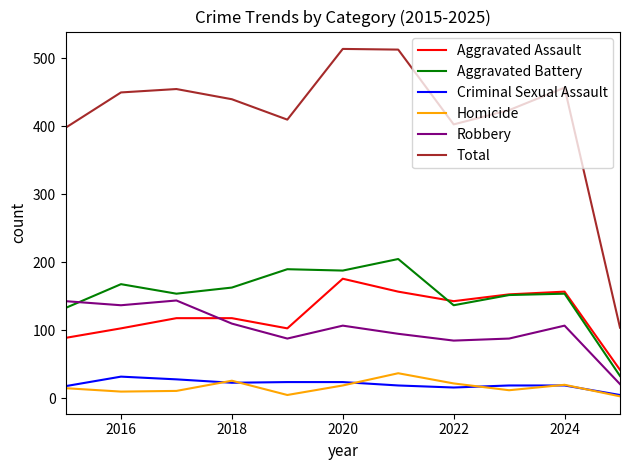

Which series has the widest spread of values?

Total